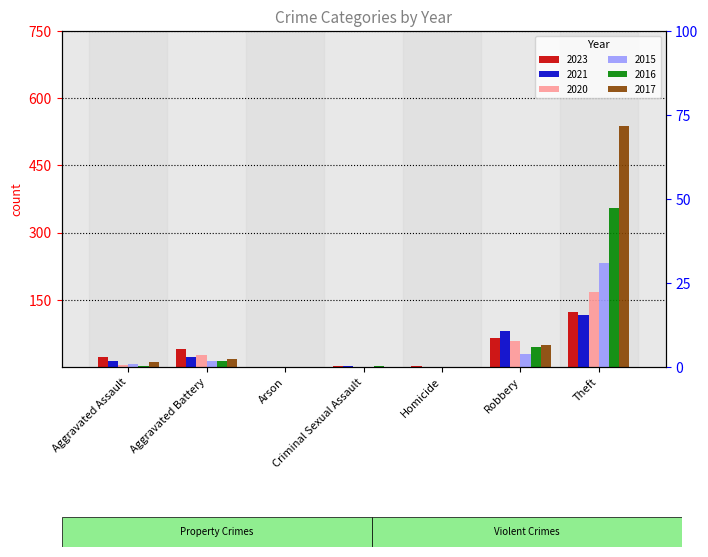

List the series in order of their peak value, highest first.

2017, 2016, 2015, 2020, 2023, 2021